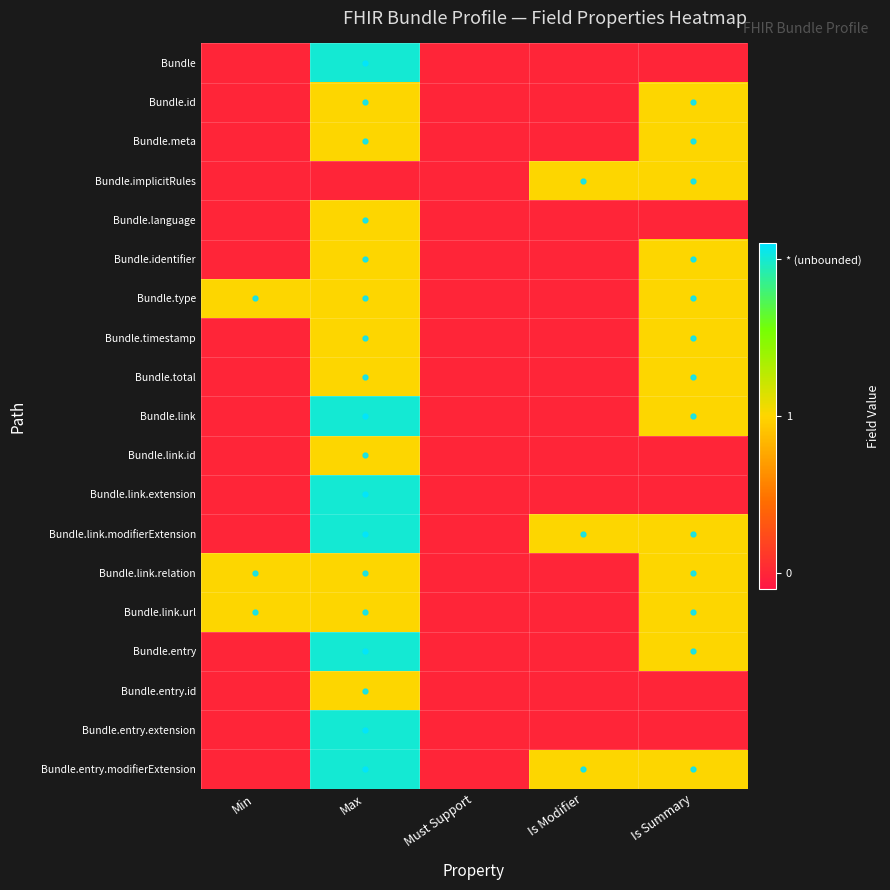

What is the total value across all series at Min?

3